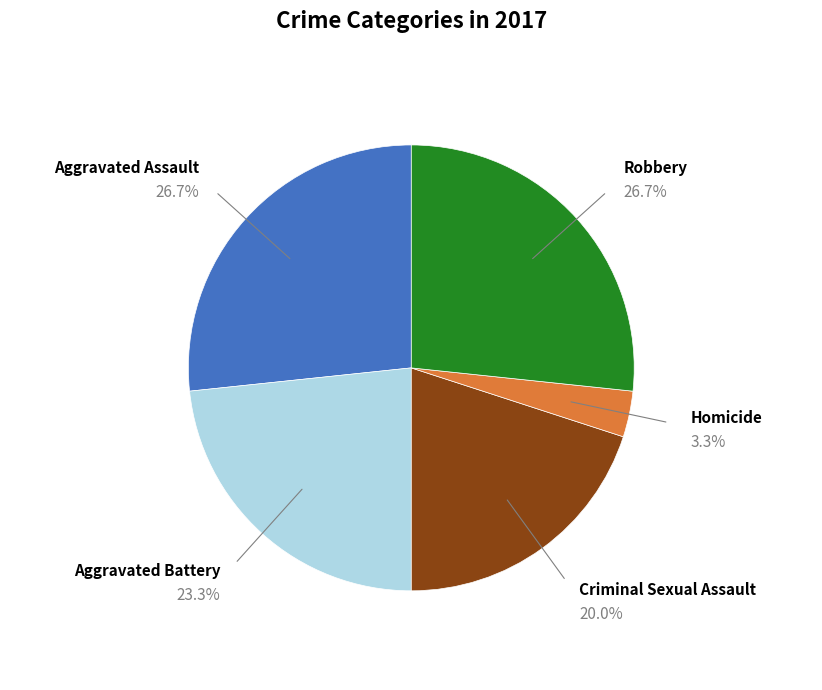

How much of the chart is everything except Robbery?

73.3%